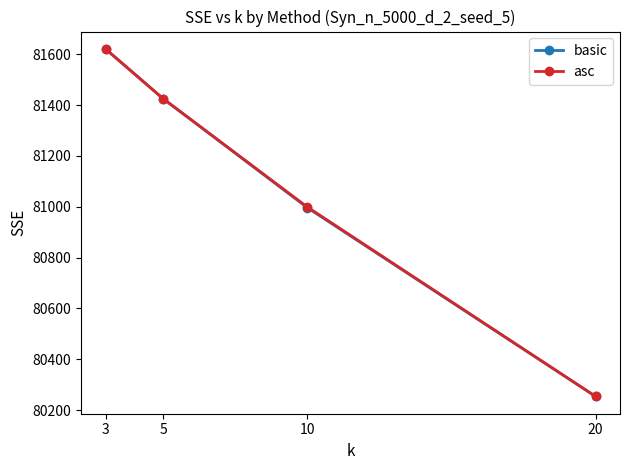

How many data points in basic are less than 81424?

2